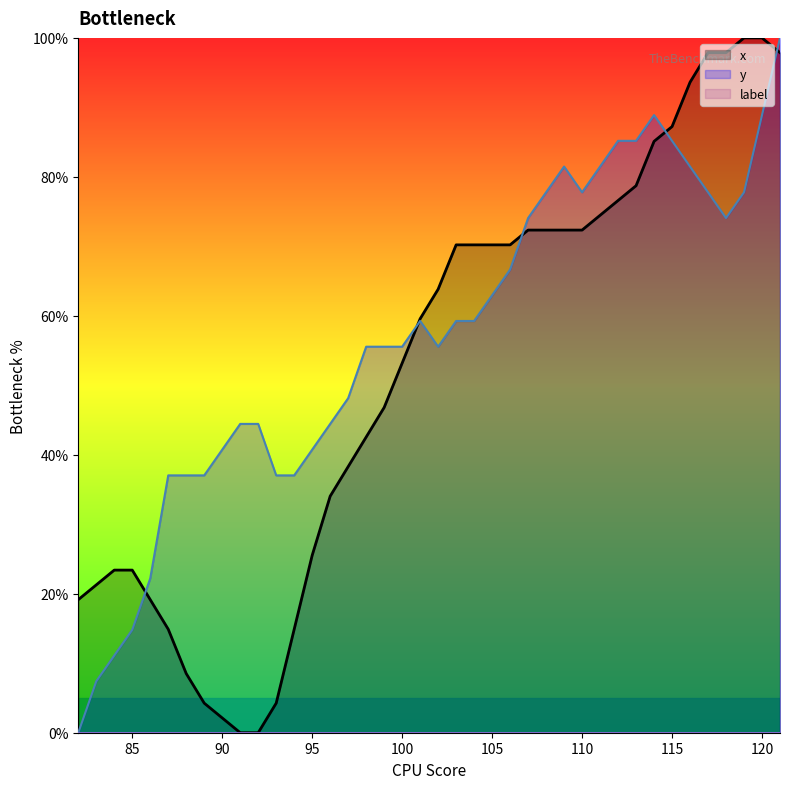

Which series has the largest total across all categories?

y